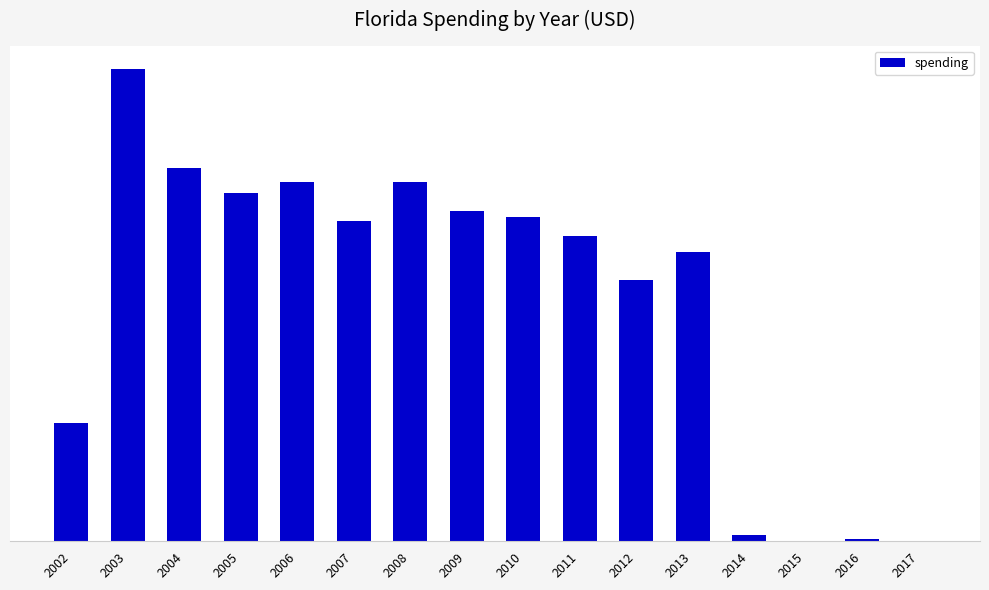

Reading left to right, transcribe all the data shown in this chart.

3655700	14536223	11486359	10712751	11075684	9851382	11062513	10177721	9971682	9400267	8051995	8907526	191801	20757	80609	15025